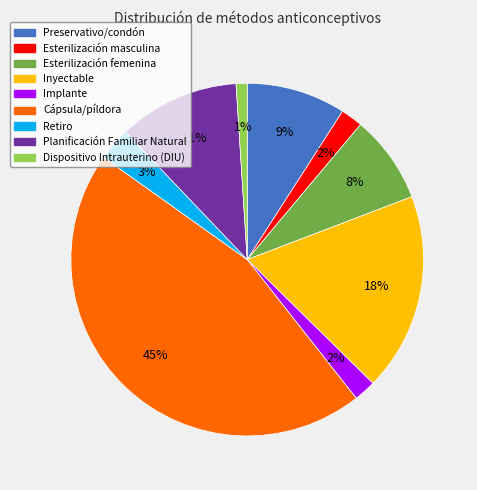

Is it true that Planificación Familiar Natural is 11% of the pie?

True